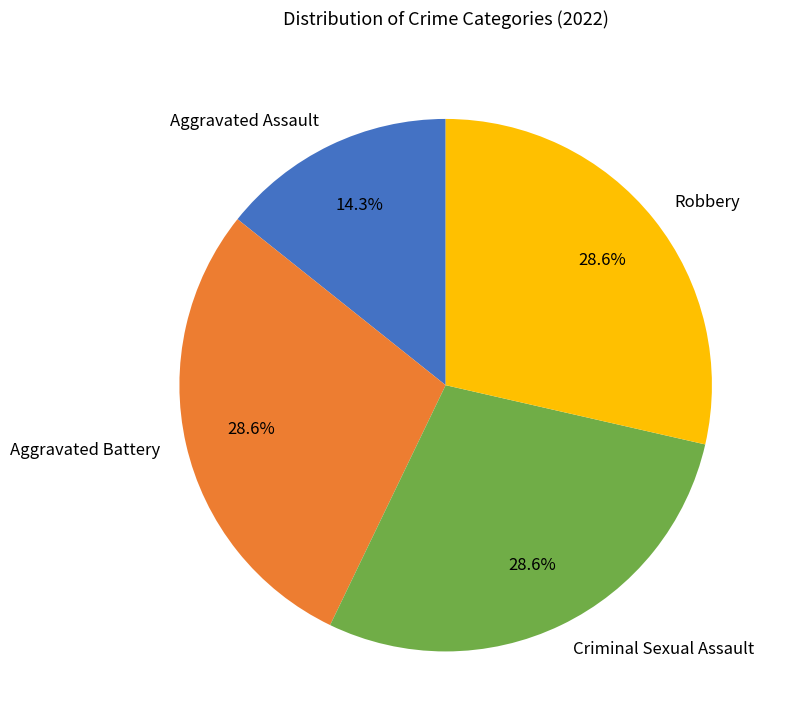

How many slices are in this pie chart?

4